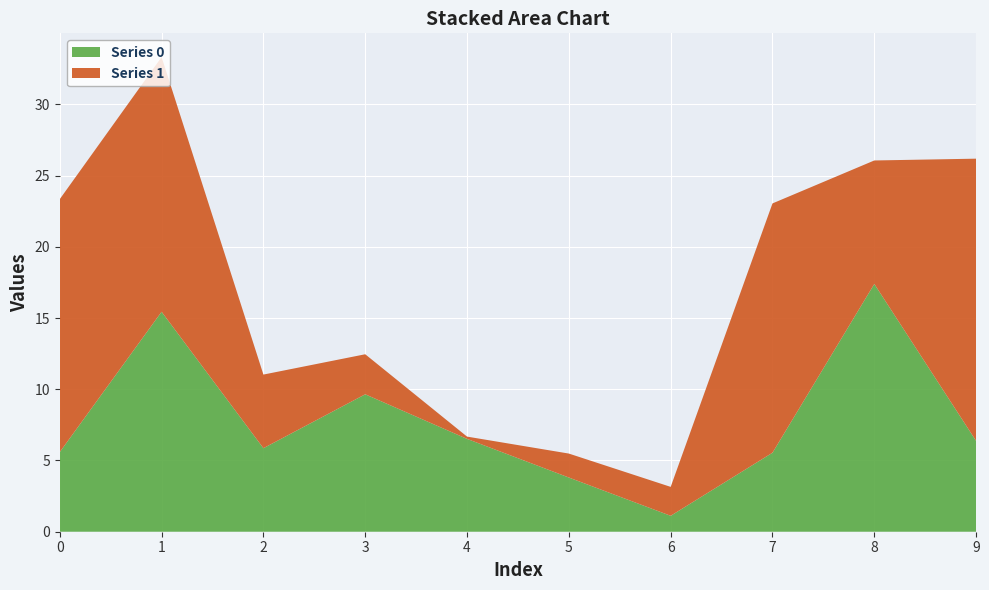

Reading left to right, transcribe all the data shown in this chart.

Series 0: 5.6	15.4	5.9	9.6	6.5	3.8	1.1	5.5	17.4	6.4
Series 1: 17.8	17.9	5.2	2.8	0.2	1.7	2.0	17.5	8.7	19.8